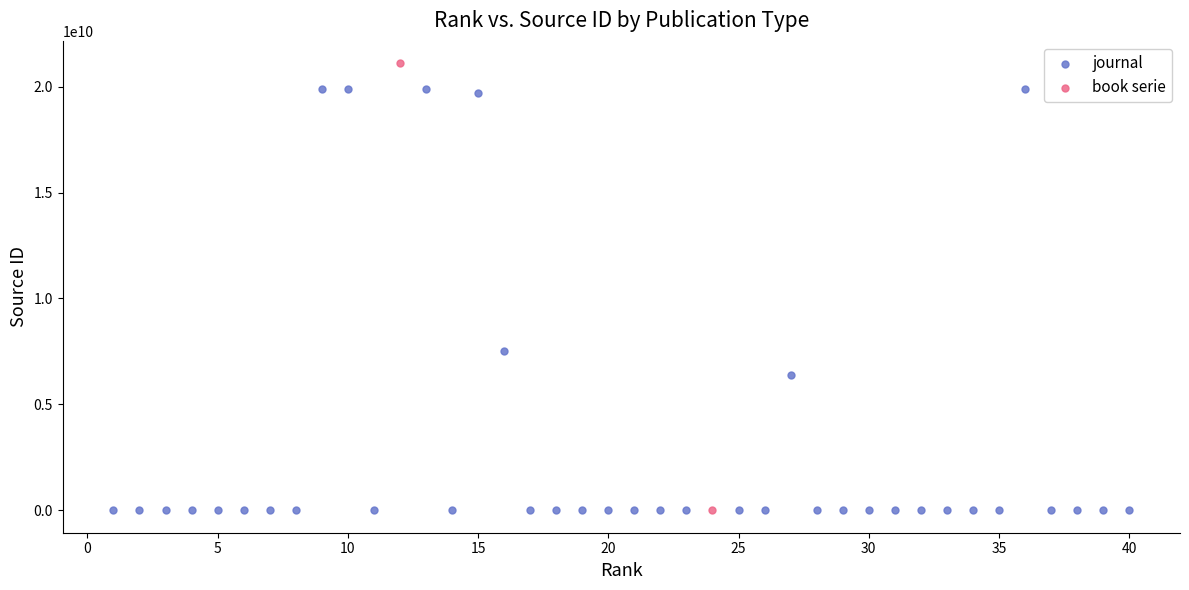

What are all the series names shown in the legend?

journal, book serie